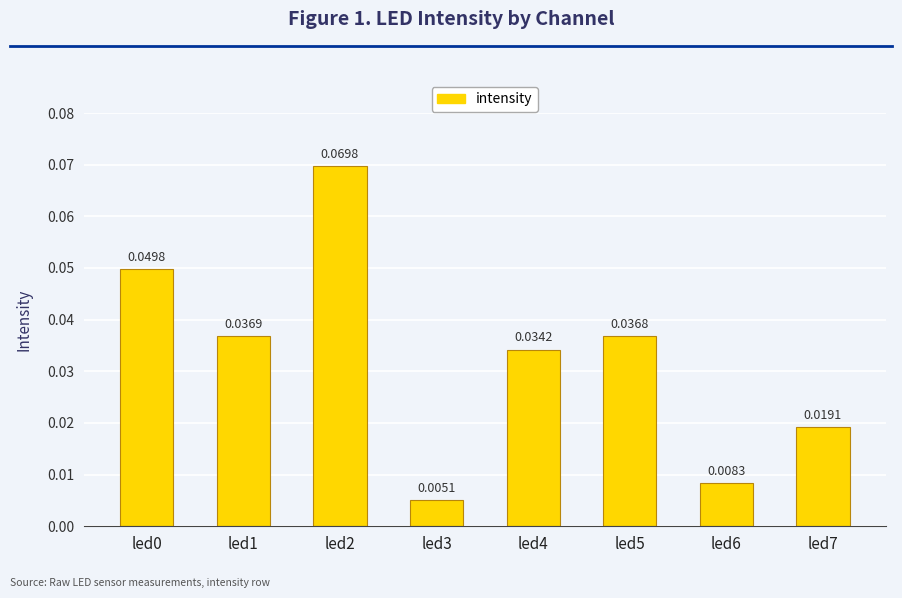

Which has a higher value, led2 or led1?

led2